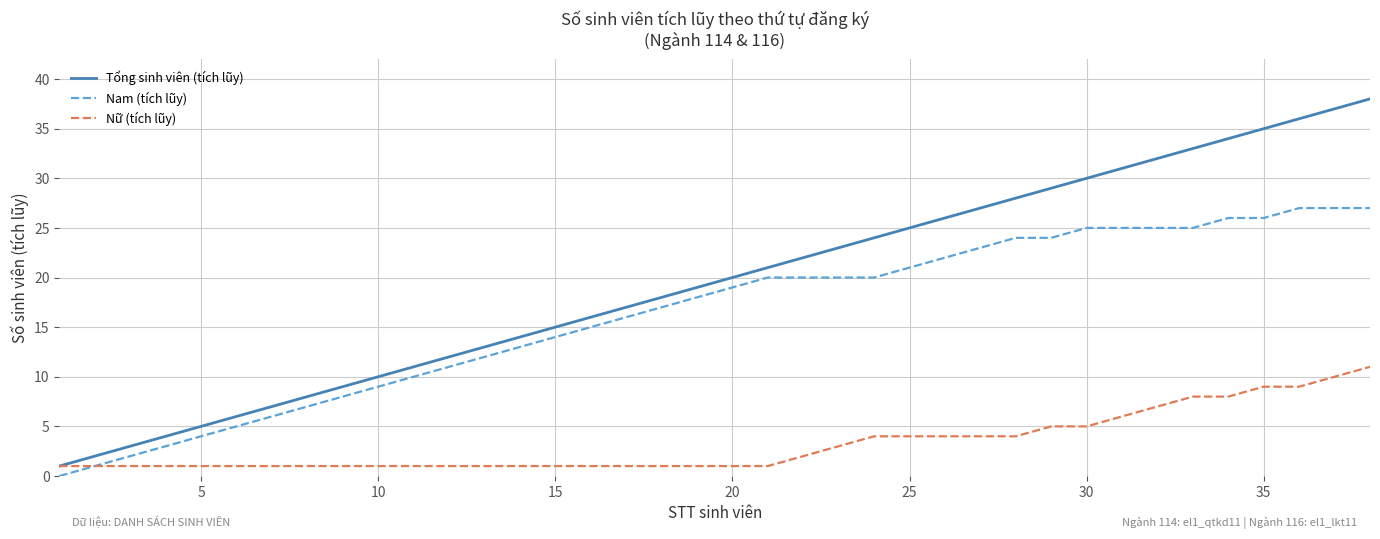

True or false: Nam (tích lũy) and Tổng sinh viên (tích lũy) intersect in this chart.

False